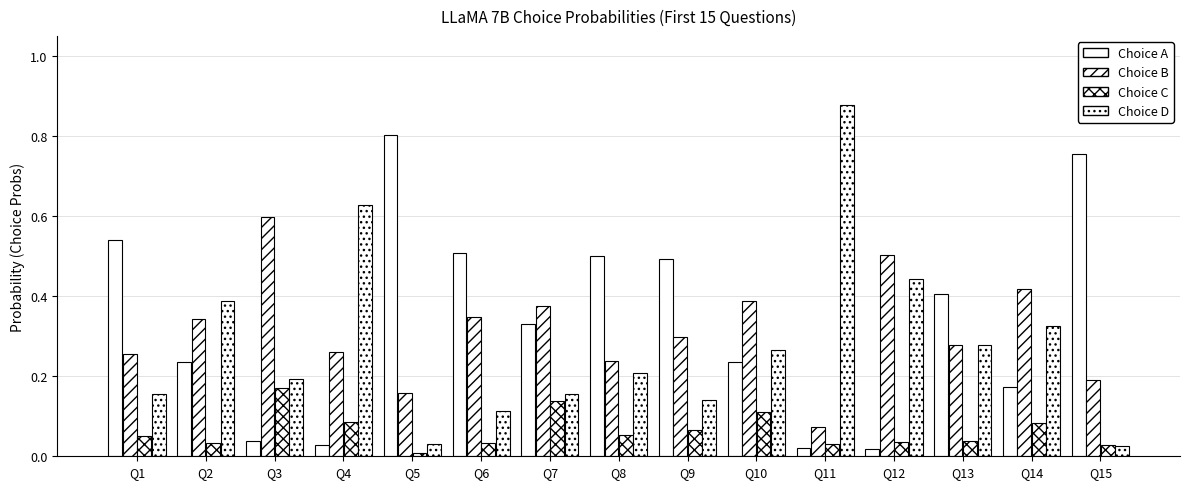

Count the number of data series in this chart.

4